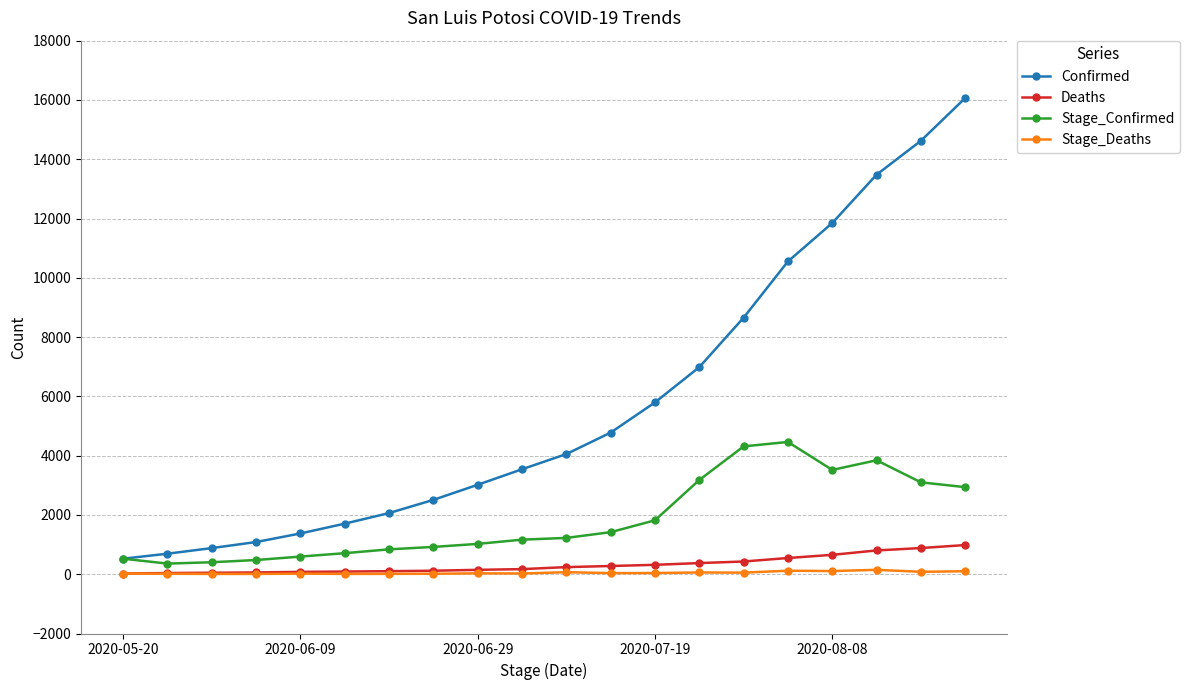

True or false: Stage_Confirmed and Stage_Deaths cross at least once.

False